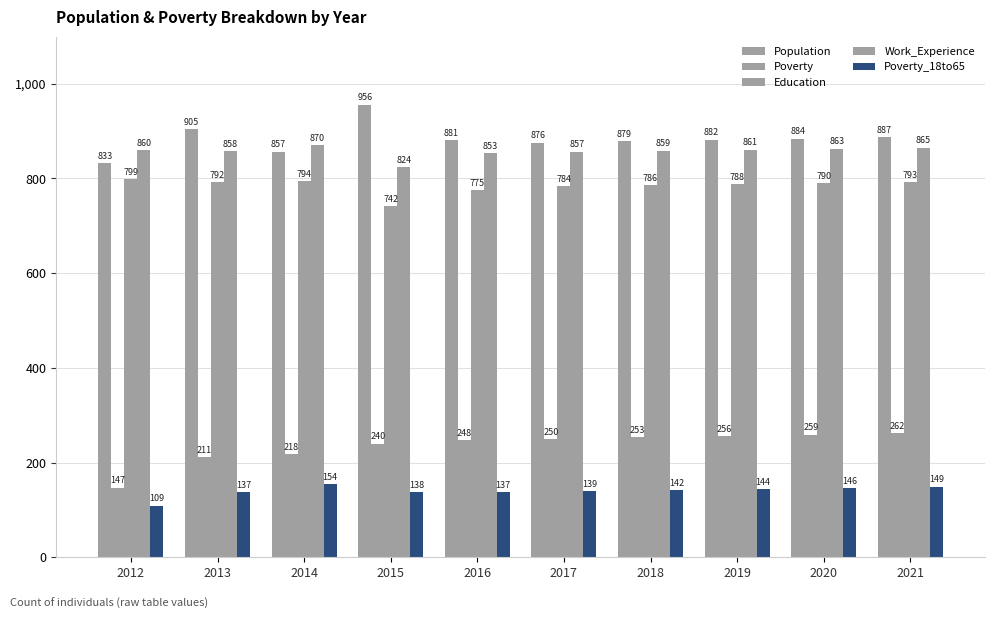

Reading right to left, what are all the values shown in this chart?

Population: 887	884	882	879	876	881	956	857	905	833
Poverty: 262	259	256	253	250	248	240	218	211	147
Education: 793	790	788	786	784	775	742	794	792	799
Work_Experience: 865	863	861	859	857	853	824	870	858	860
Poverty_18to65: 149	146	144	142	139	137	138	154	137	109